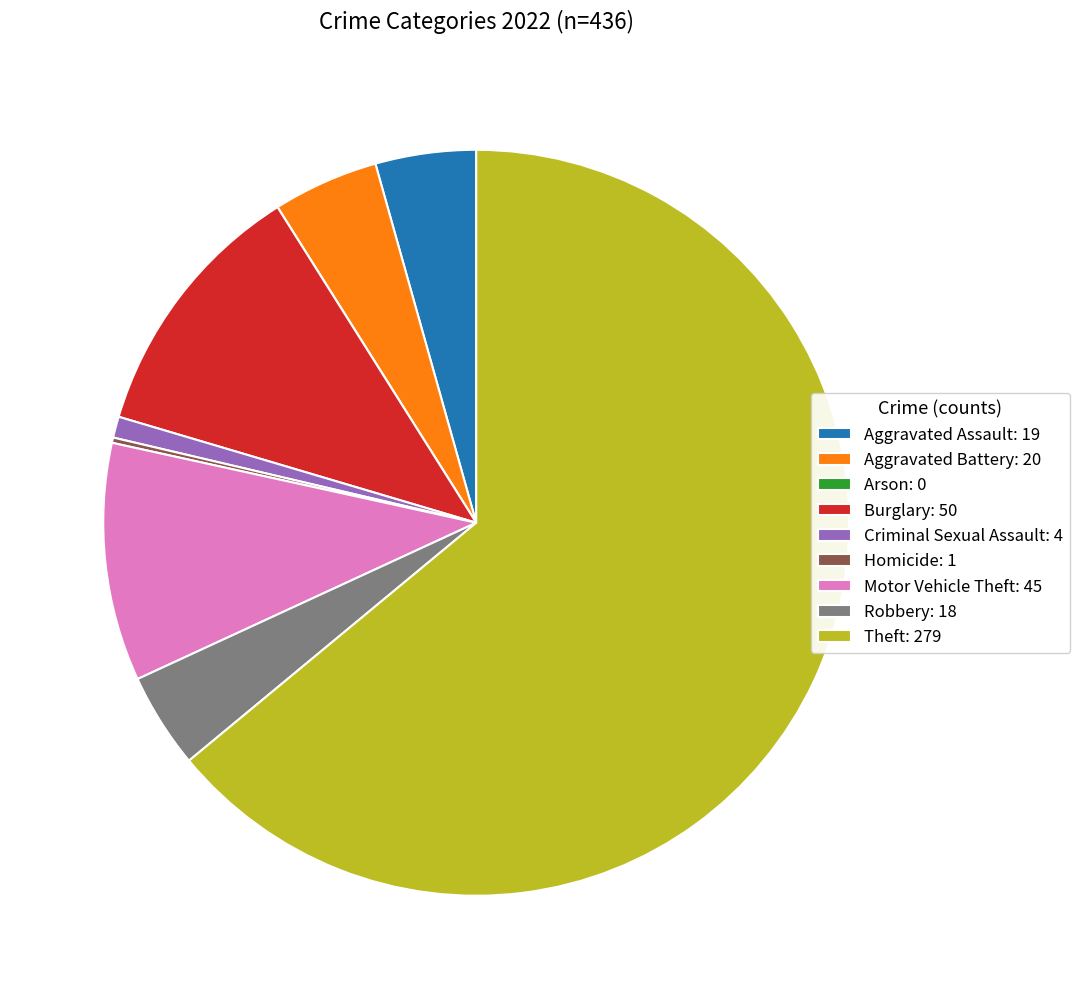

Combined, do Burglary: 50 and Robbery: 18 account for over 50%?

No